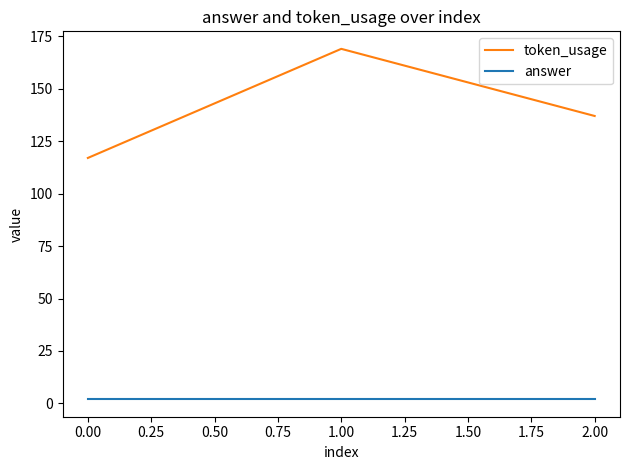

True or false: token_usage has a value of 50 at 0.00.

False